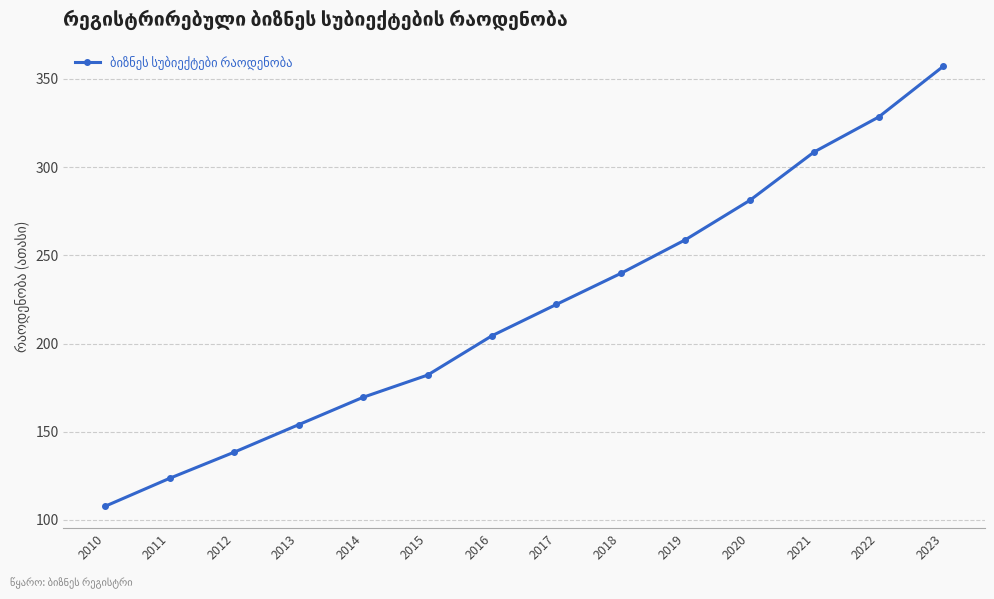

Is it true that the value at 2014 is 169.5?

True